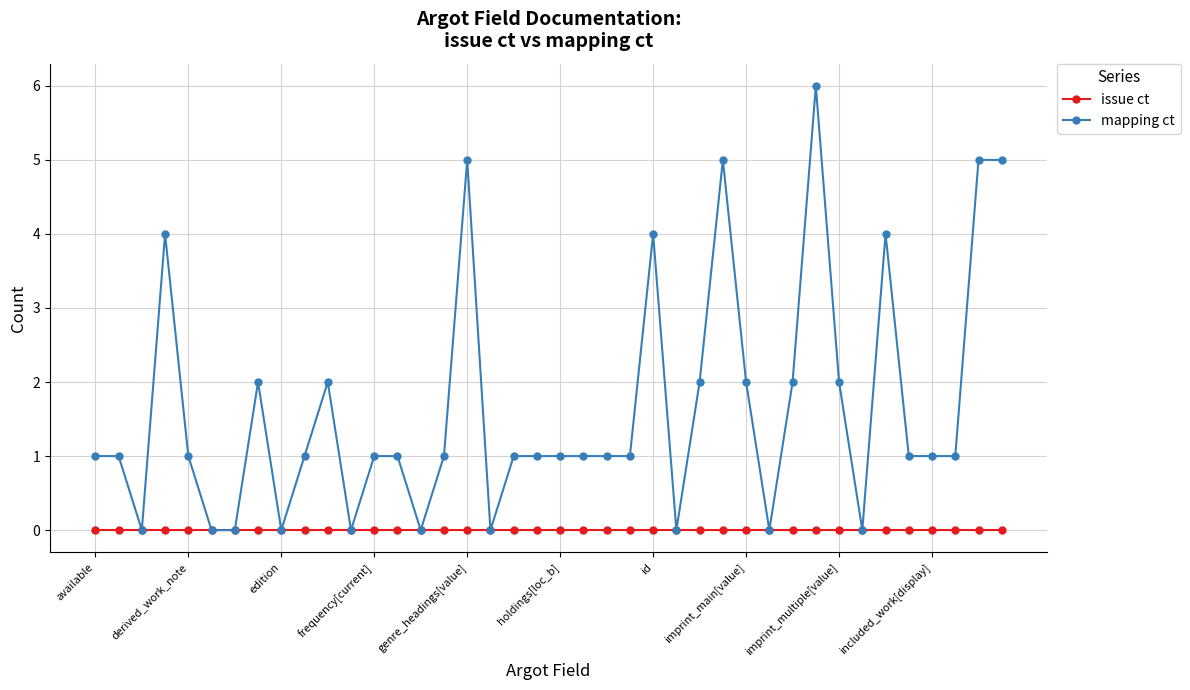

What is the greatest value displayed?

6